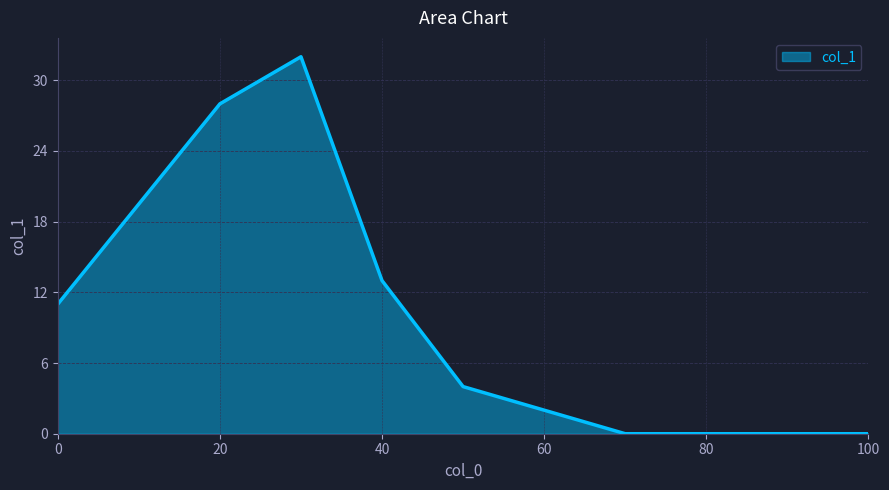

How many lines are shown in the chart?

1